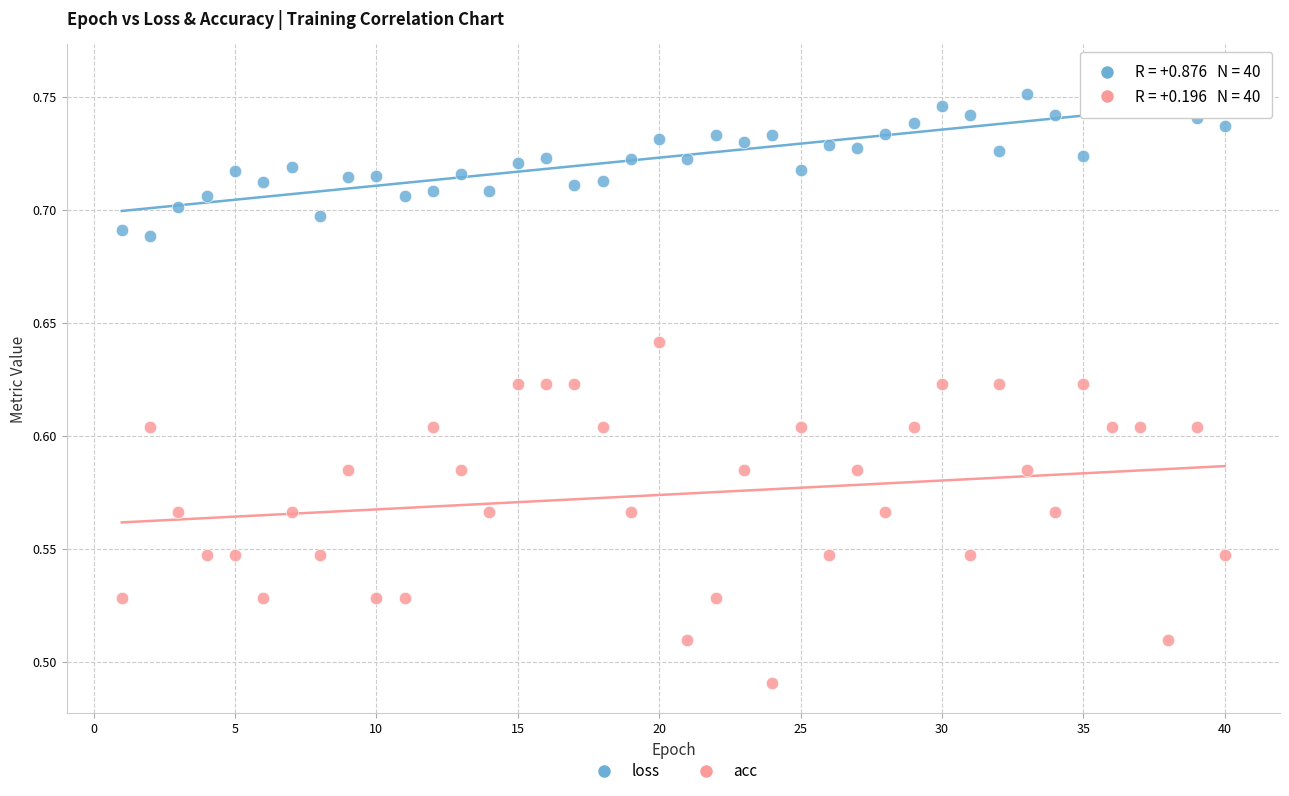

Which series contains the highest Y value?

loss